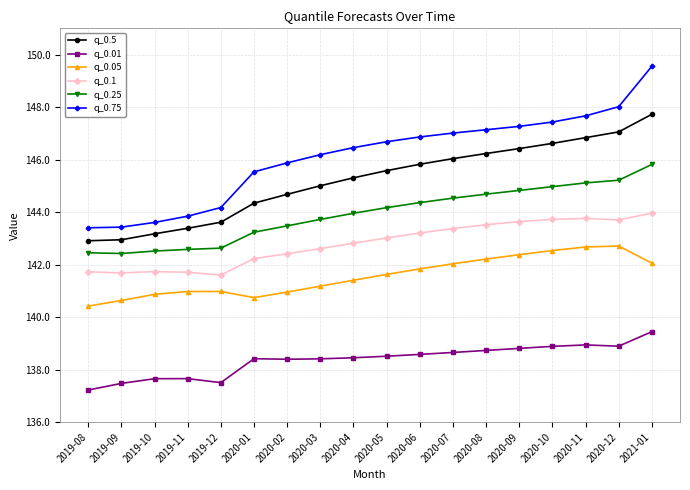

At how many categories does at least one series exceed 137?

18